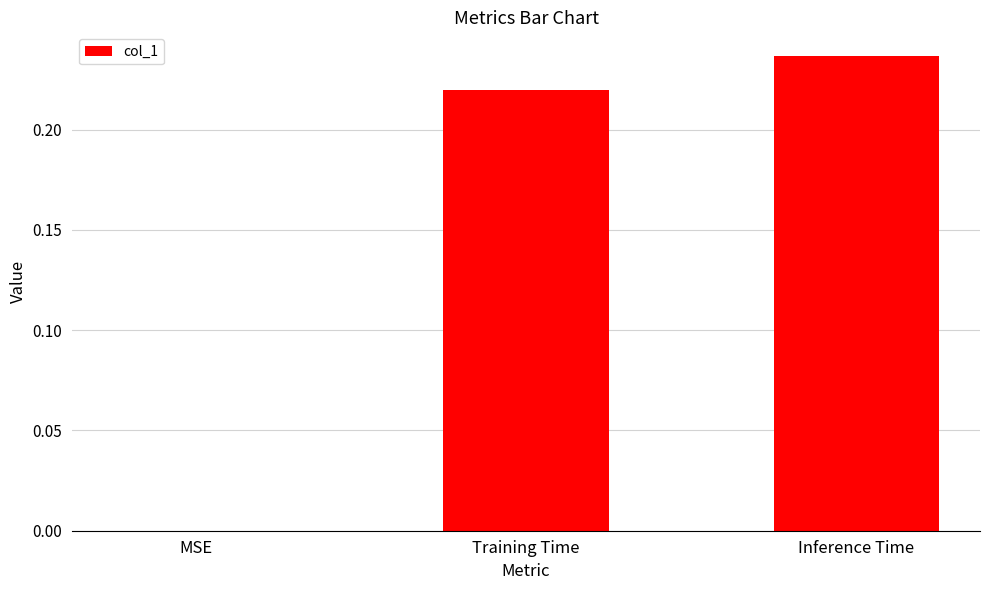

Between Training Time and MSE, which is larger?

Training Time